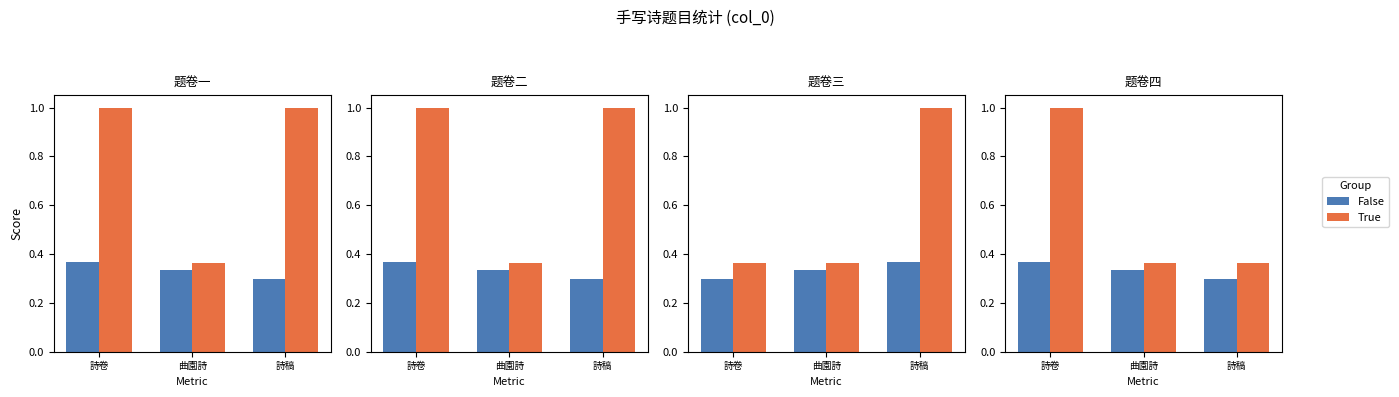

Which category has the lowest value across all series?

詩稿